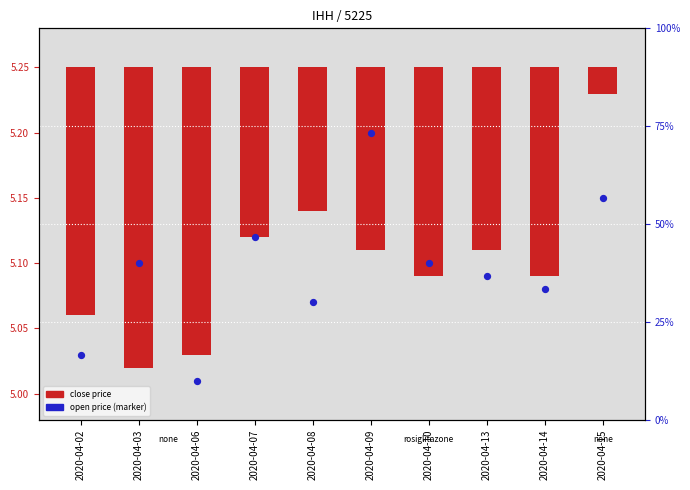

What is the change in value from 2020-04-06 to 2020-04-15?

+0.2